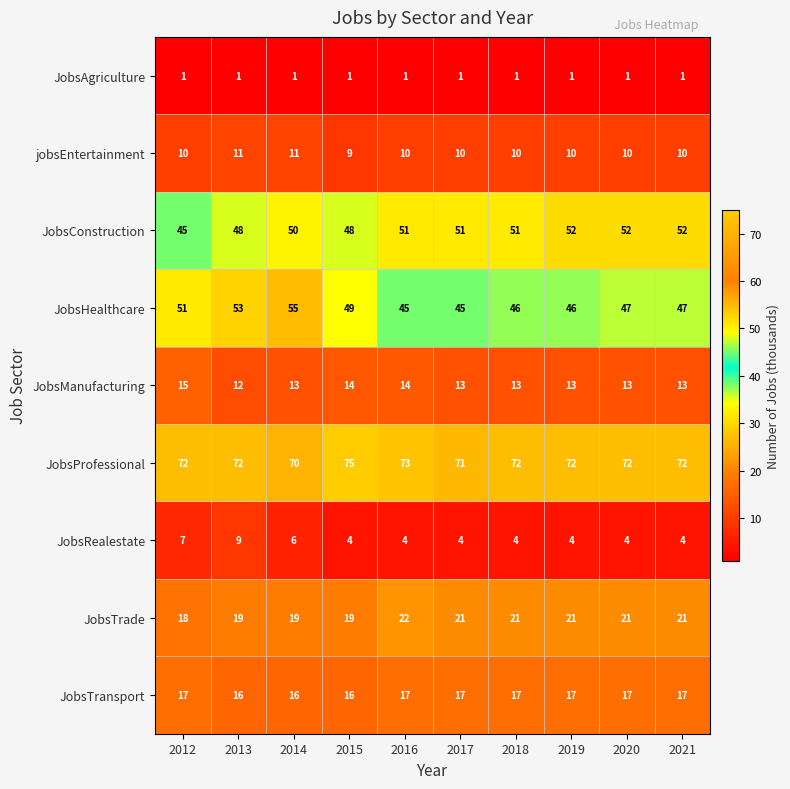

List the series in order of their peak value, highest first.

JobsProfessional, JobsHealthcare, JobsConstruction, JobsTrade, JobsTransport, JobsManufacturing, jobsEntertainment, JobsRealestate, JobsAgriculture